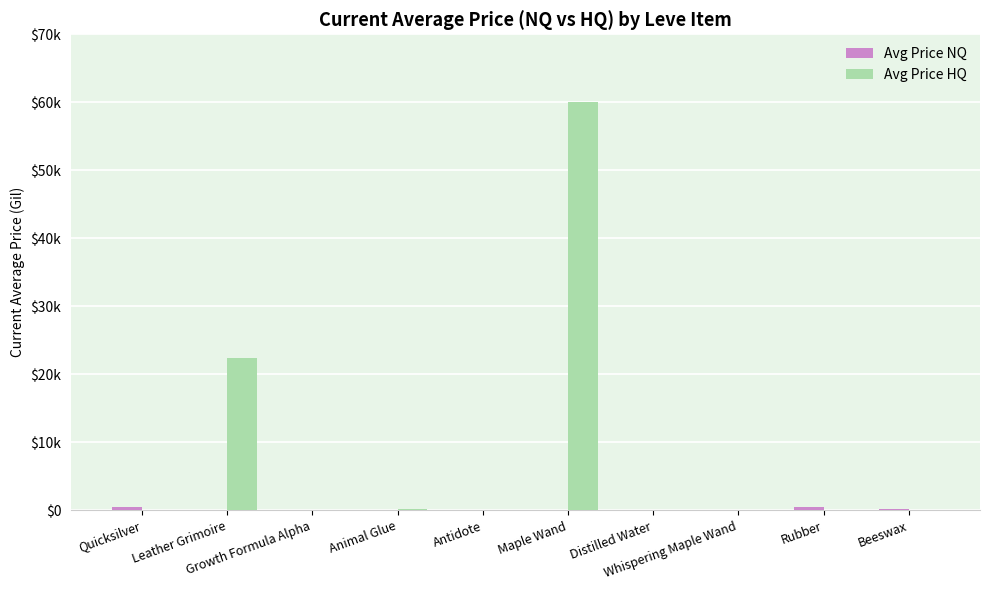

Are the bars horizontal?

No